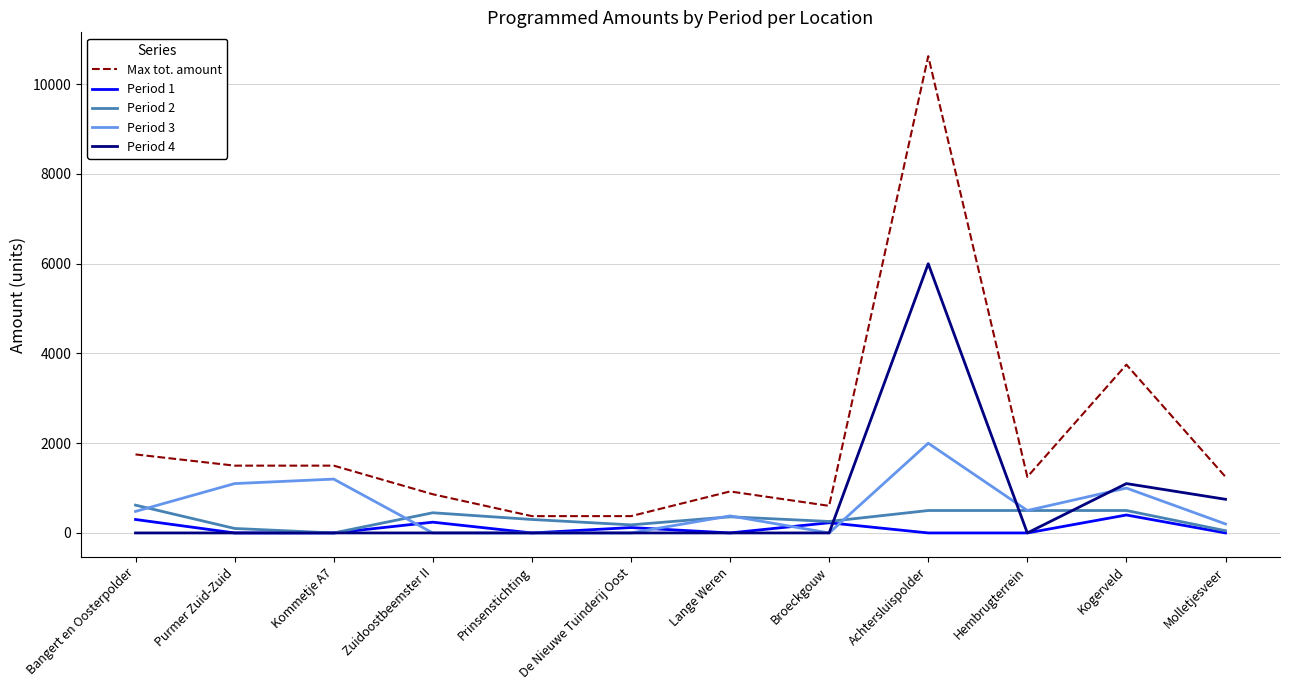

The Period 1 series shows 300.0 at Bangert en Oosterpolder. True or false?

True